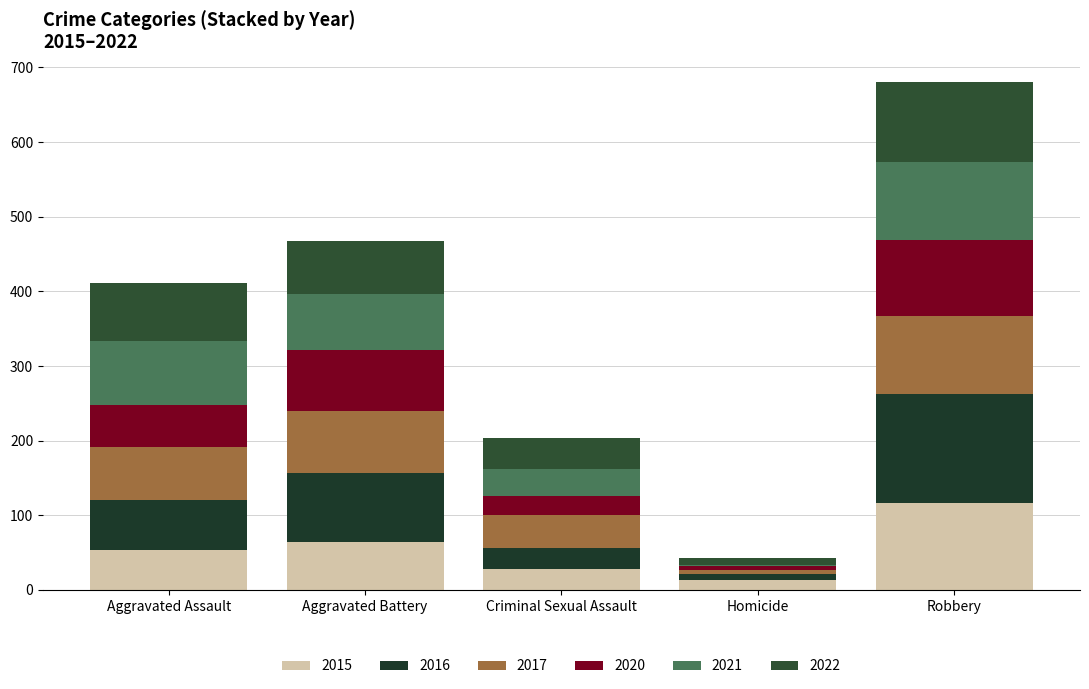

Count the number of categories in the chart.

5